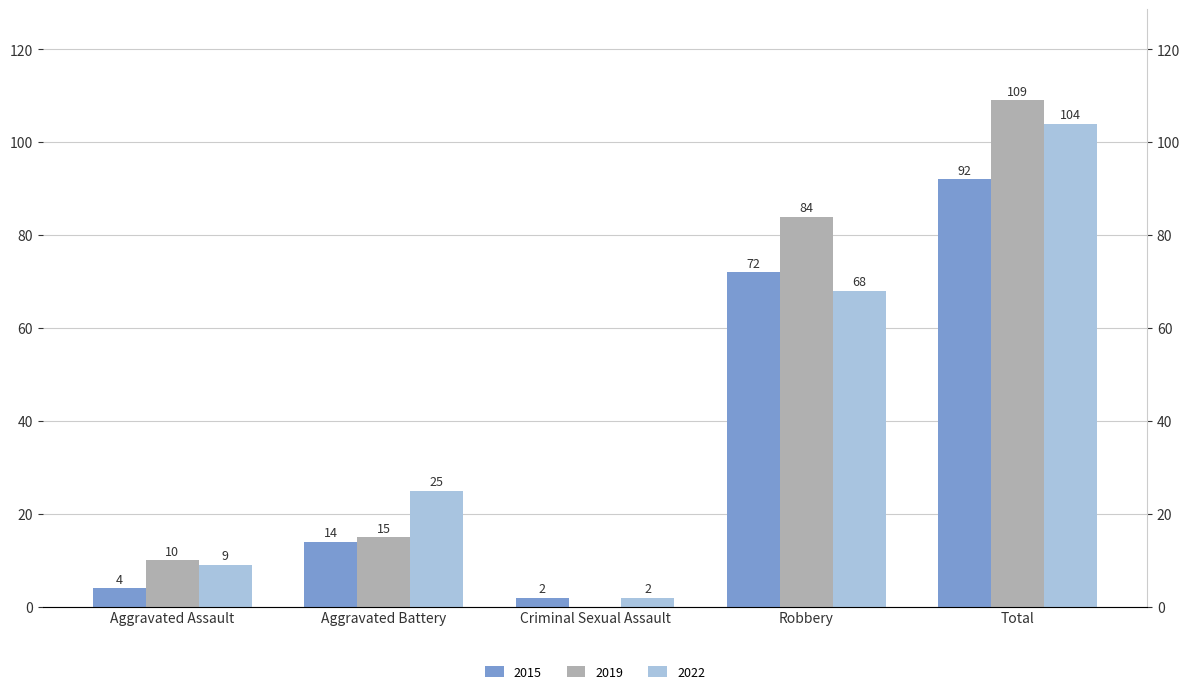

At Total, list the series in order from smallest to largest.

2015, 2022, 2019